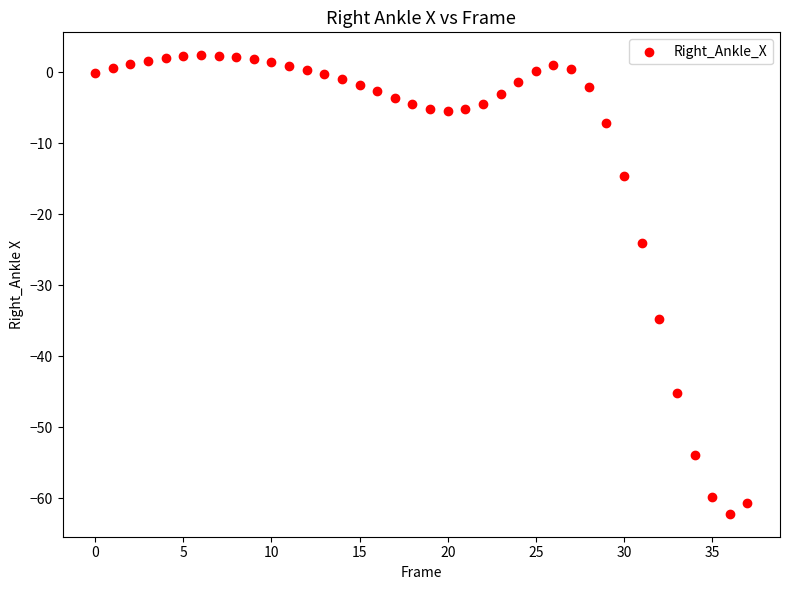

What Y value in the scatter plot is closest to -29?

-24.1